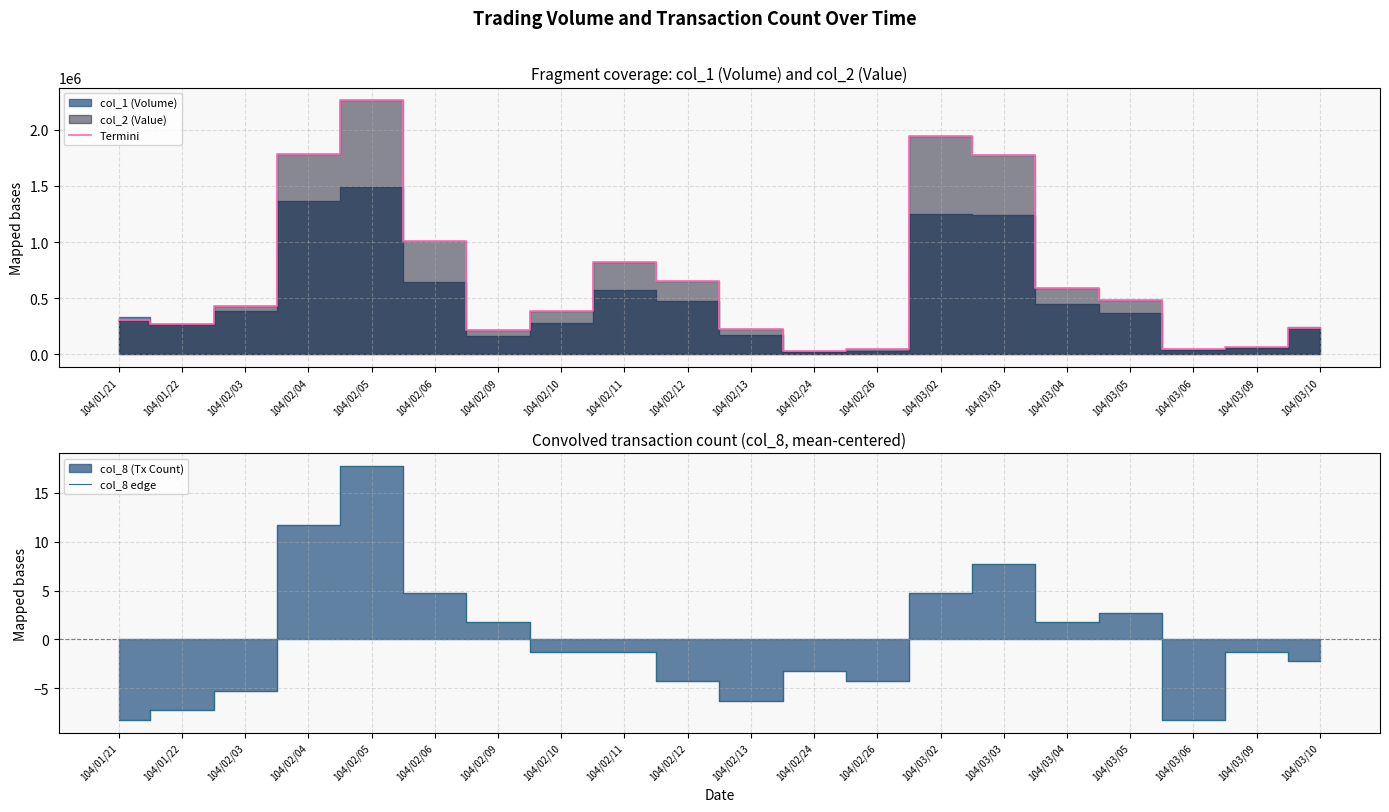

What value does the col_8 edge series have at 104/02/09?

1.8